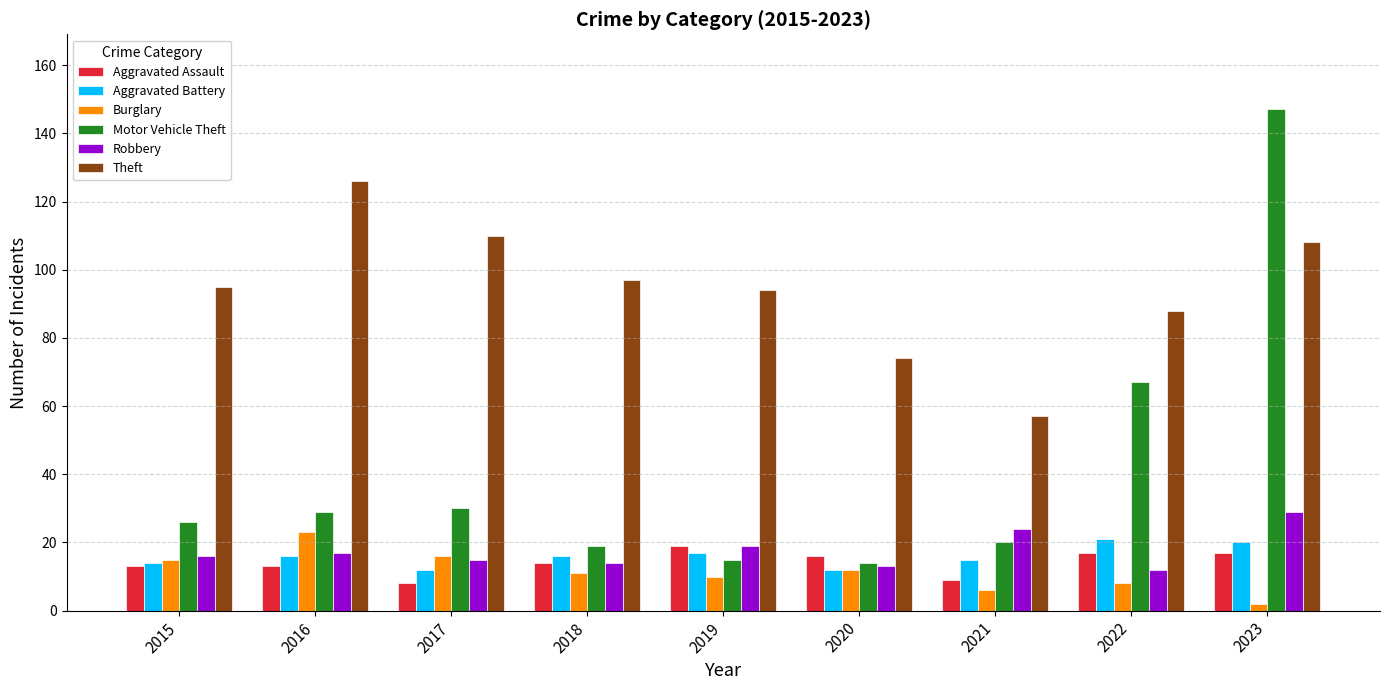

Which series changed the most between 2015 and 2022?

Motor Vehicle Theft